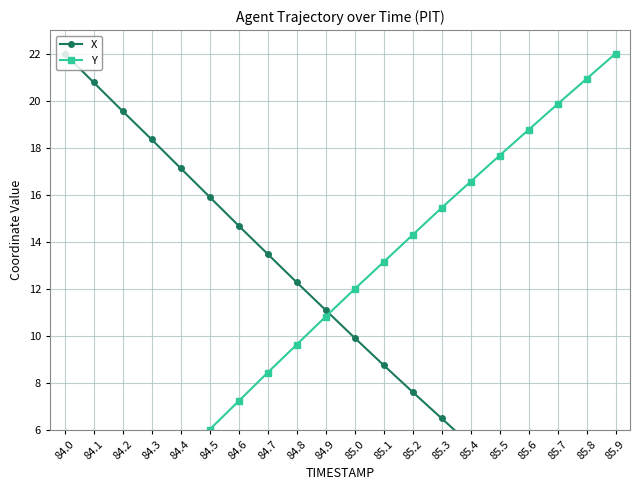

Which has a higher value, 84.3 or 84.6?

84.3